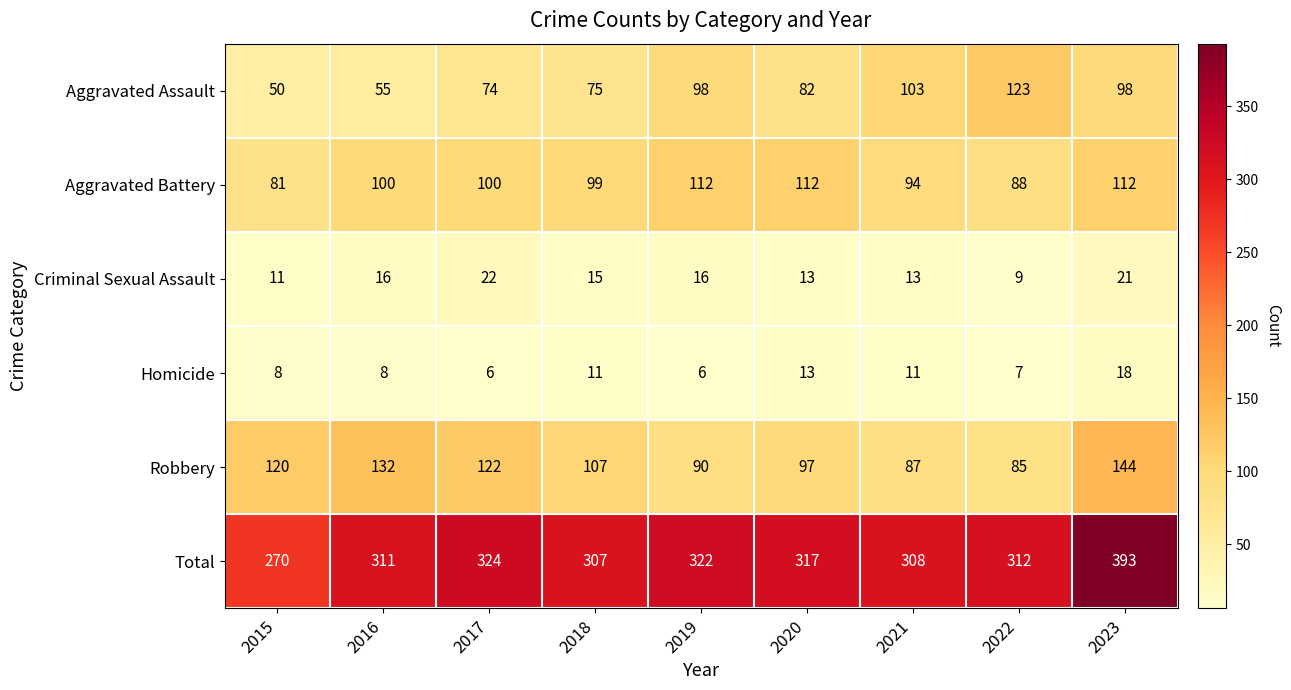

The value of Robbery at 2018 is 52. True or false?

False